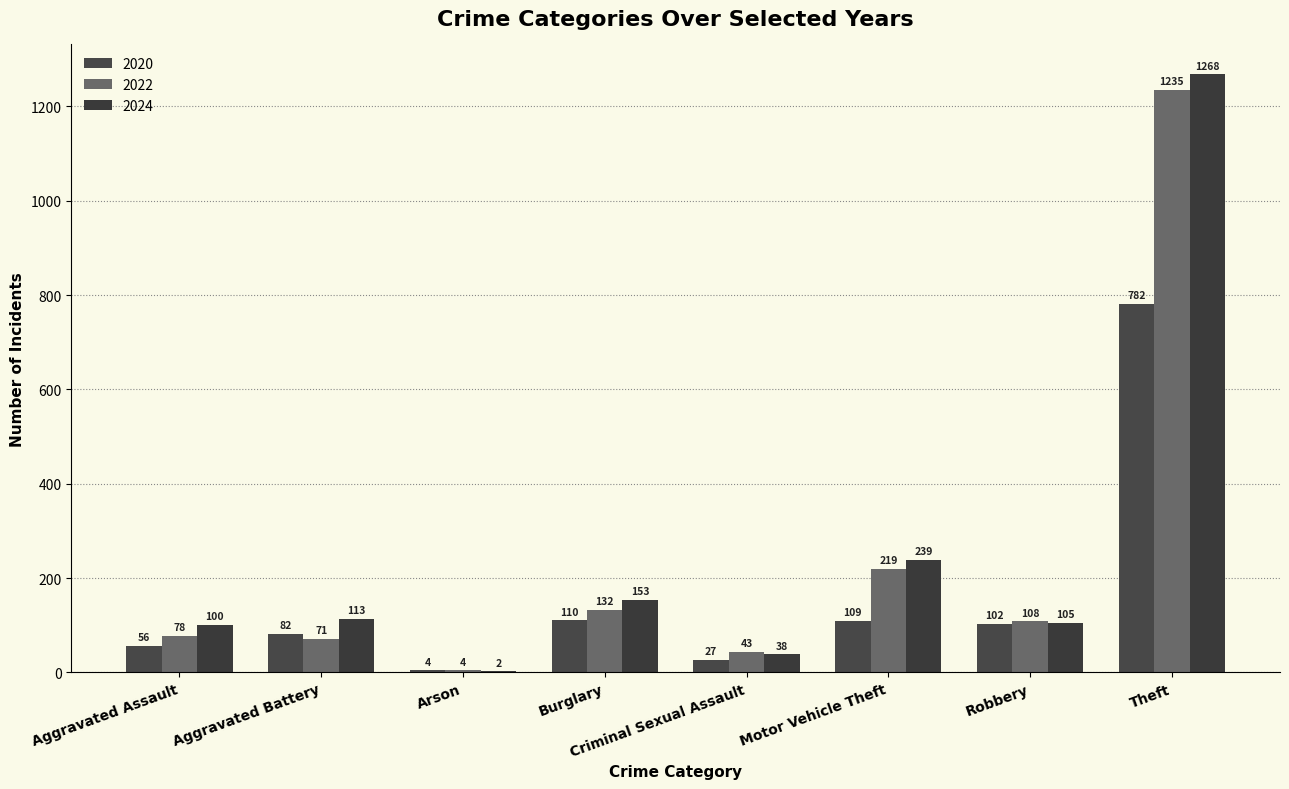

Count the number of data series in this chart.

3